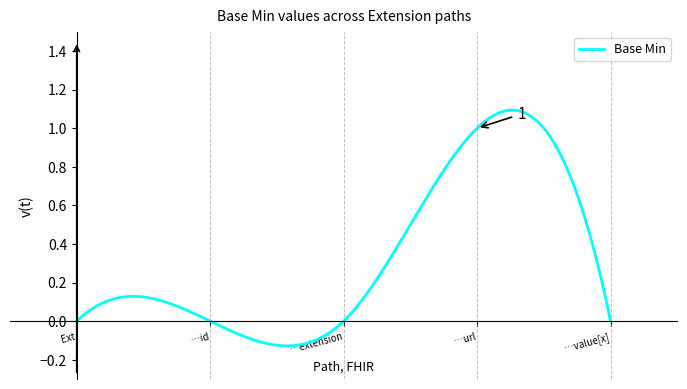

Reading left to right, what are all the values shown in this chart?

0	0	0	1	0